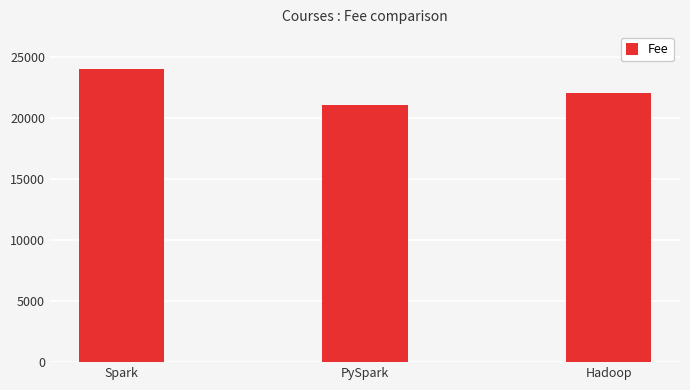

What is the ratio of the value at Hadoop to the value at Spark?

0.9